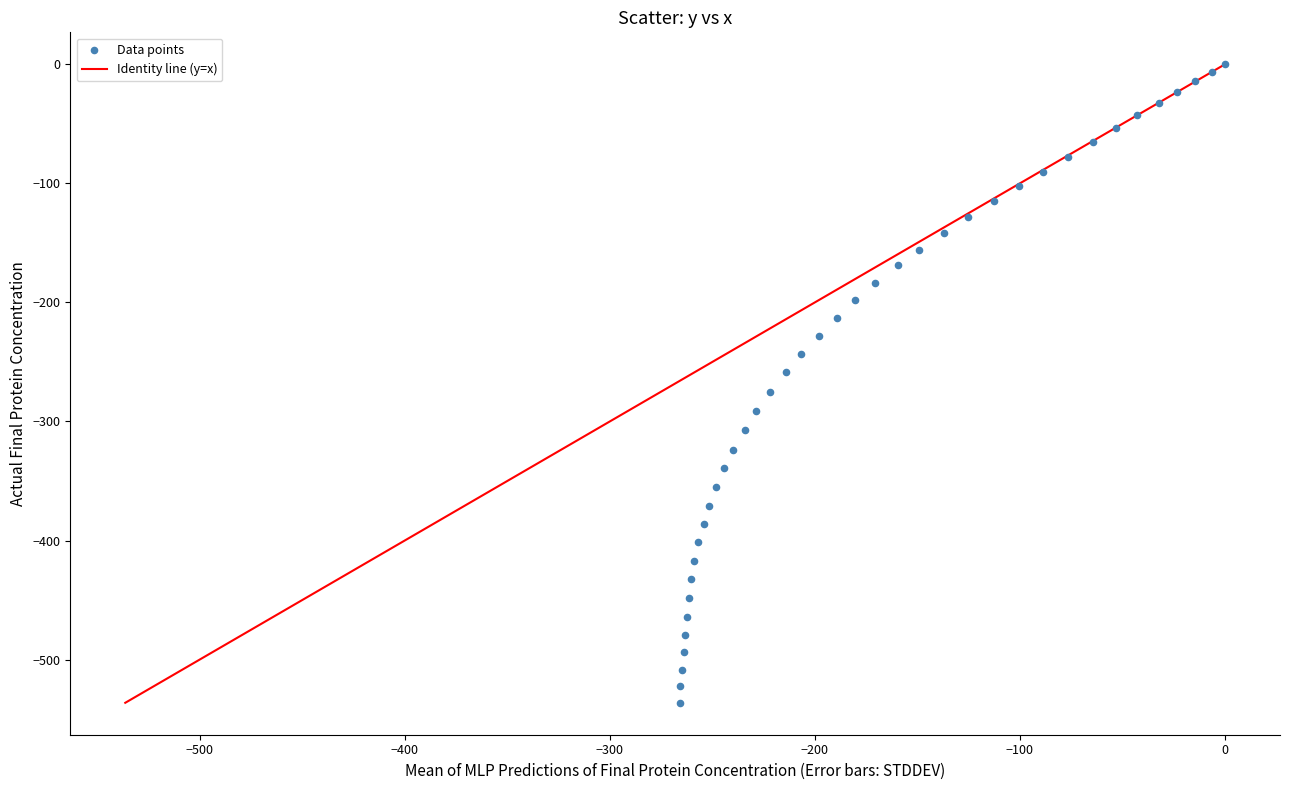

What is the range of X values (max minus min)?

265.8